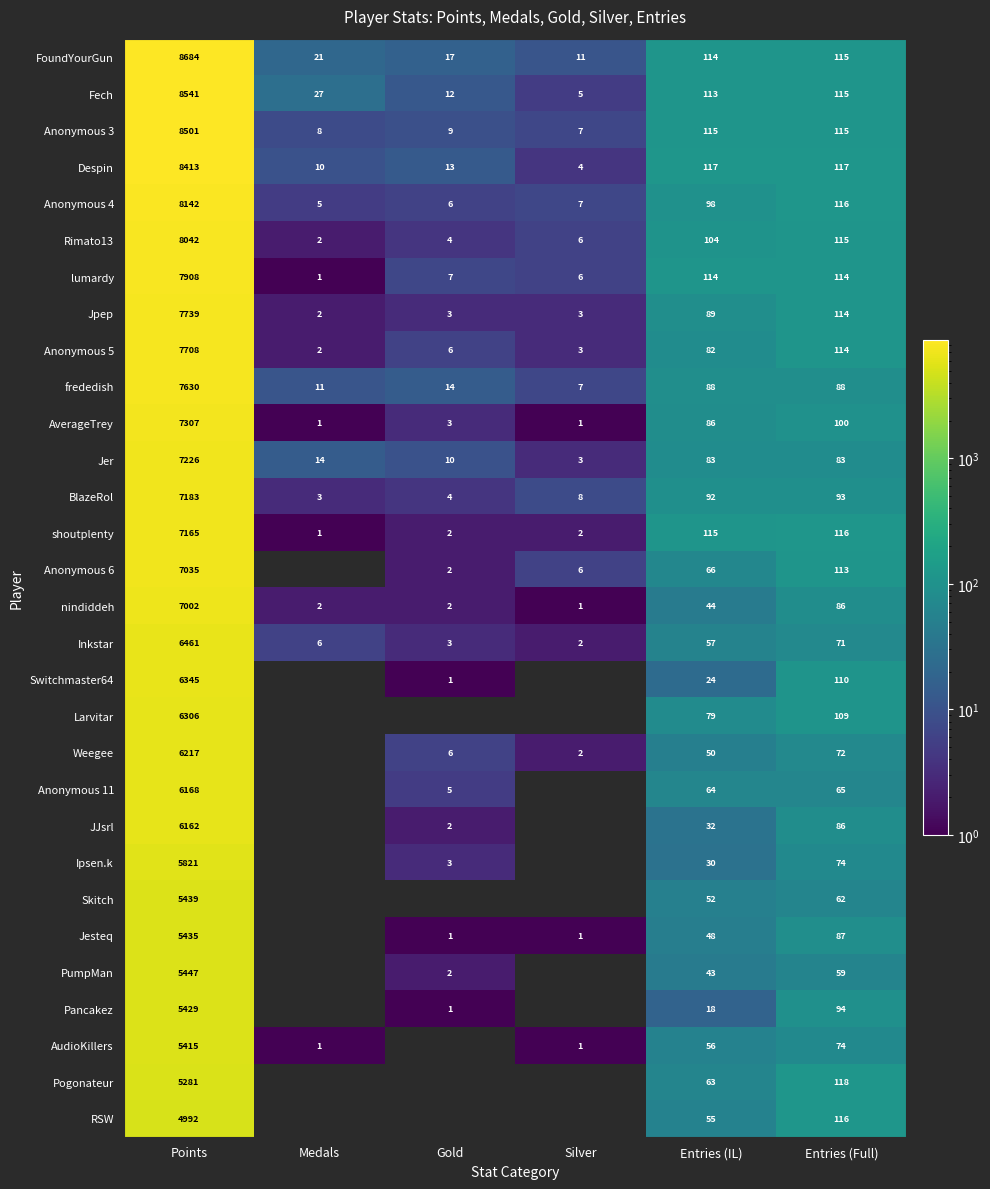

Where does the FoundYourGun series first go above 114?

Points